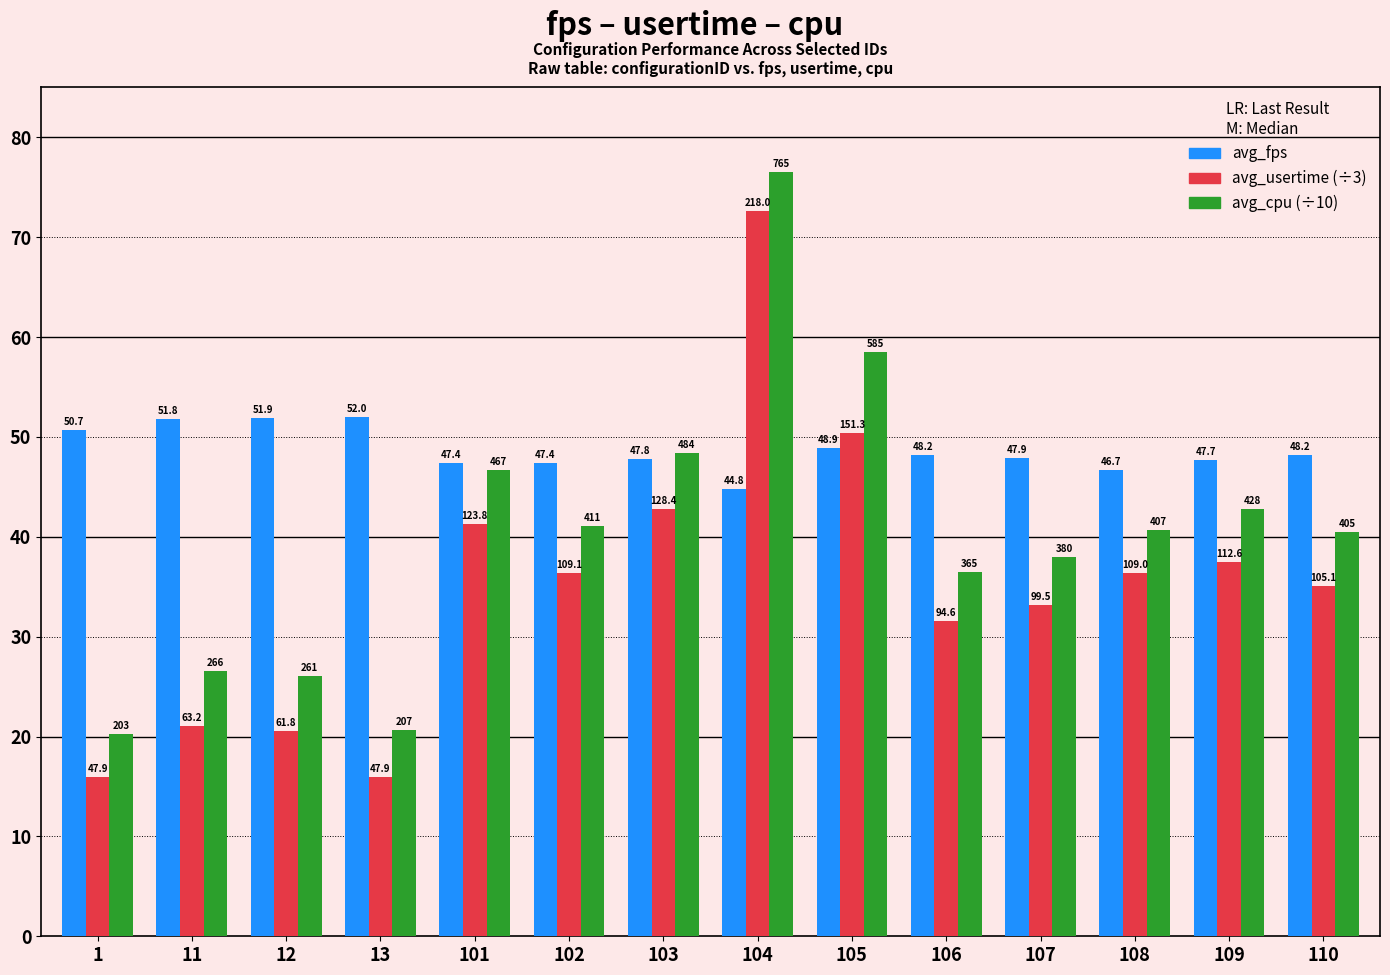

What is the spread (max minus min) of values at 1?

34.7